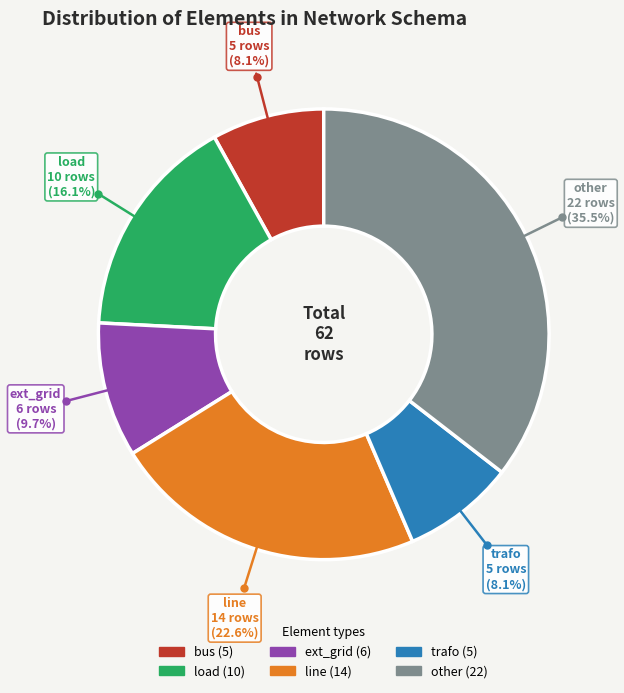

What is the largest slice in the pie chart?

other